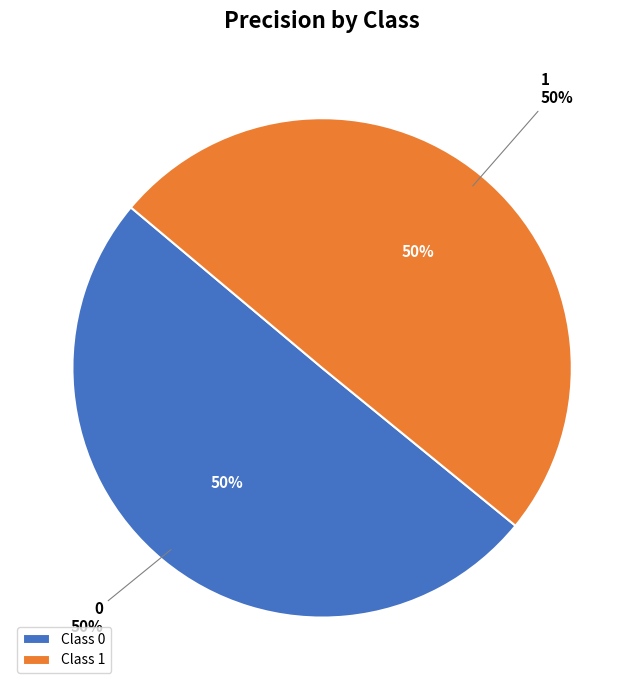

Do 1 and 0 together represent more than half of the pie?

Yes